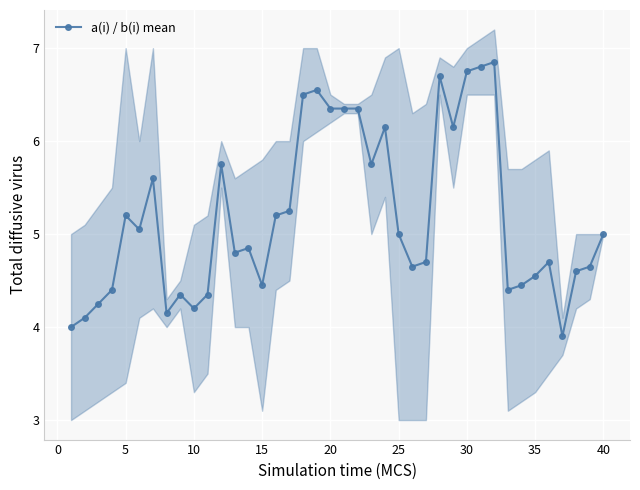

What is the average value?

5.2